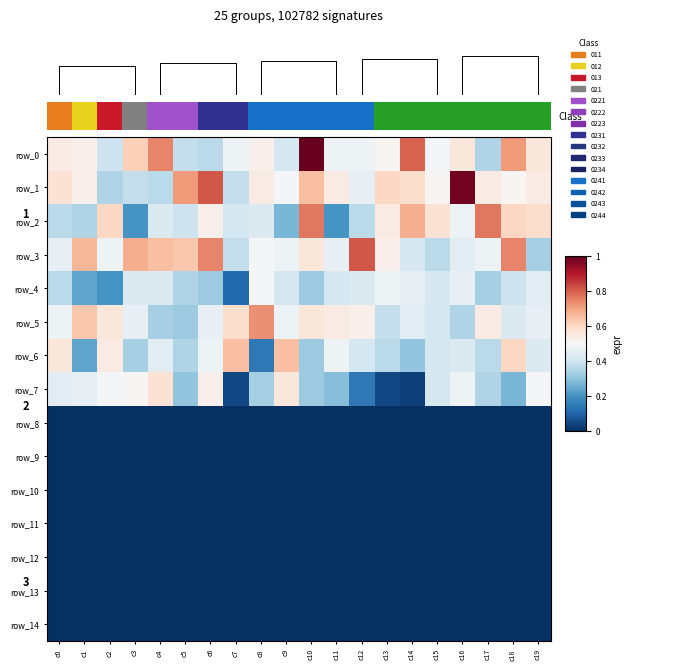

Is it true that row_5 equals 37 at c7?

True